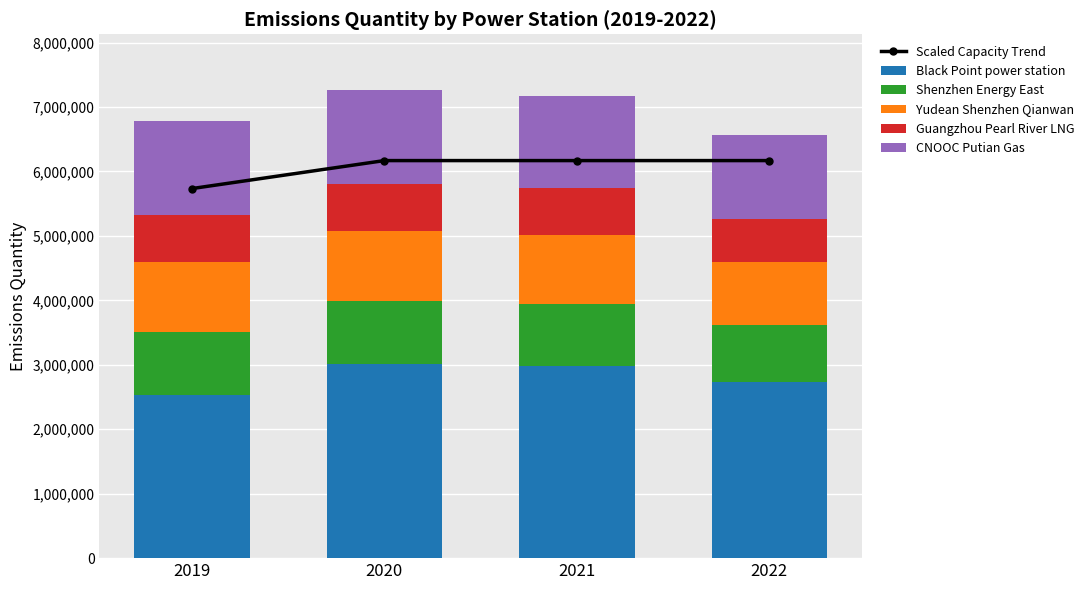

Where is CNOOC Putian Gas nearest to the value 1386000?

2021